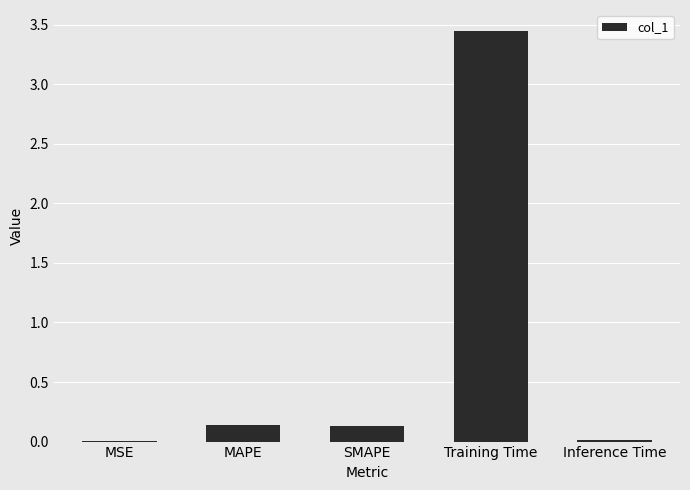

At which category does the chart reach its peak across all series?

Training Time